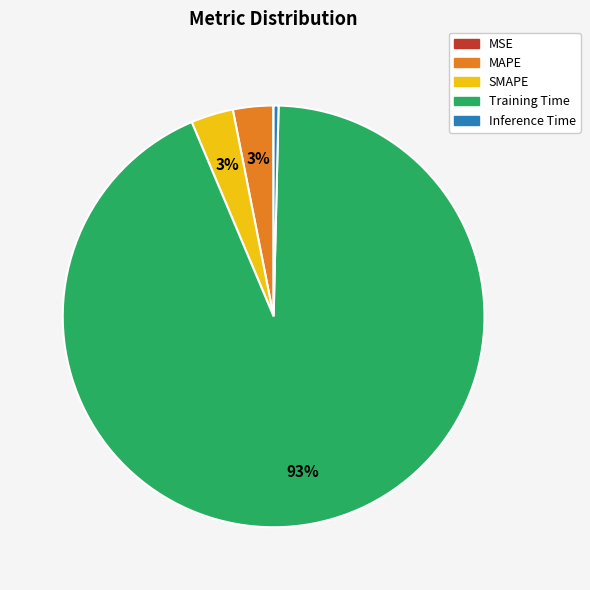

Which category has the biggest portion of the pie?

Training Time